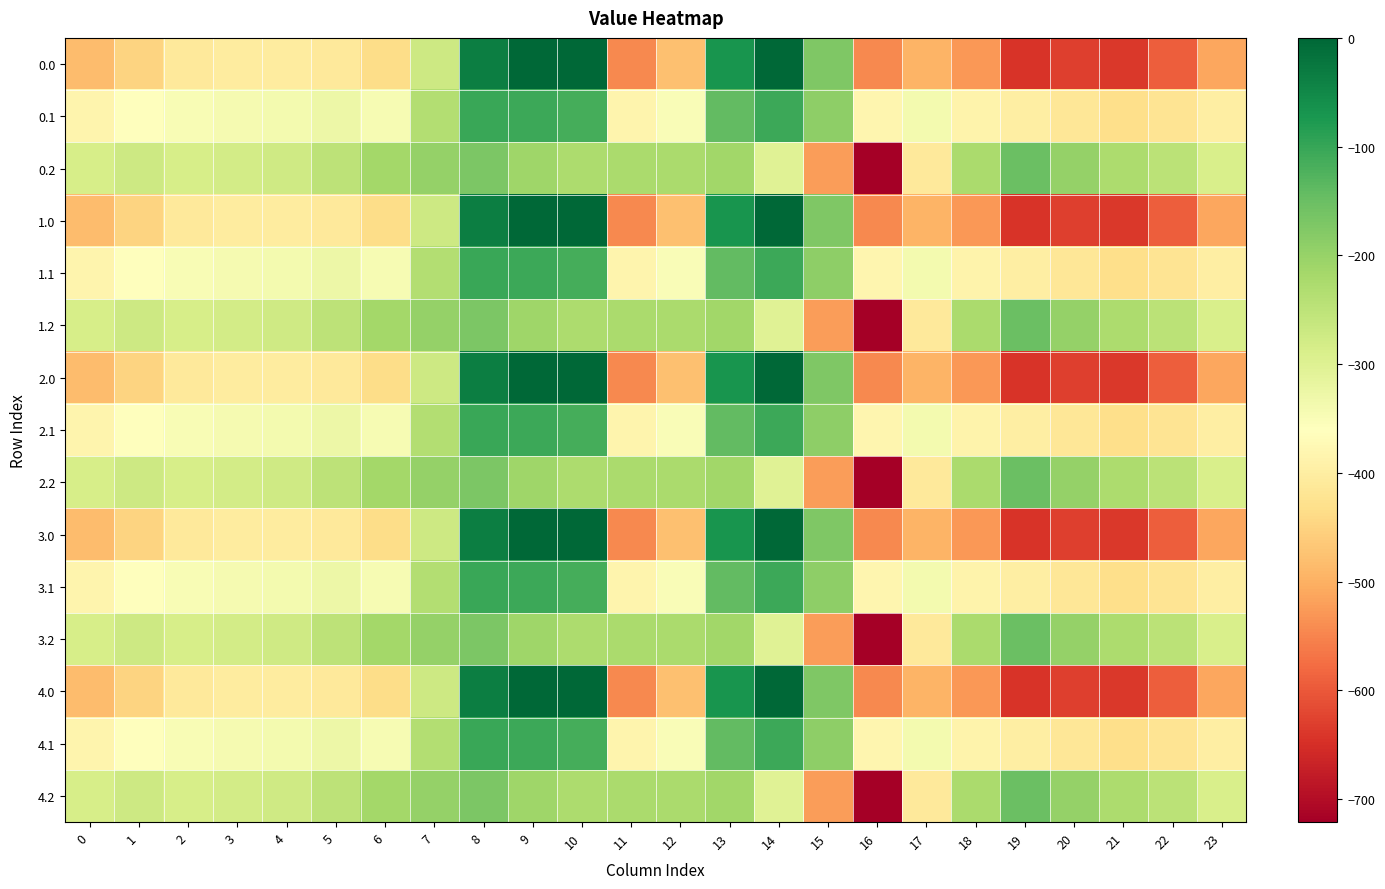

What is the spread (max minus min) of values at 22?

344.8